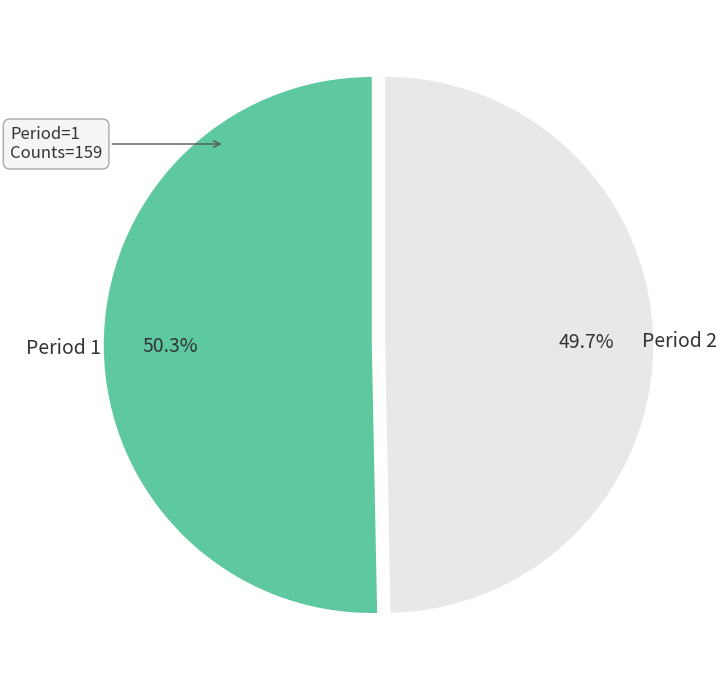

Combined, do Period 1 and Period 2 account for over 50%?

Yes